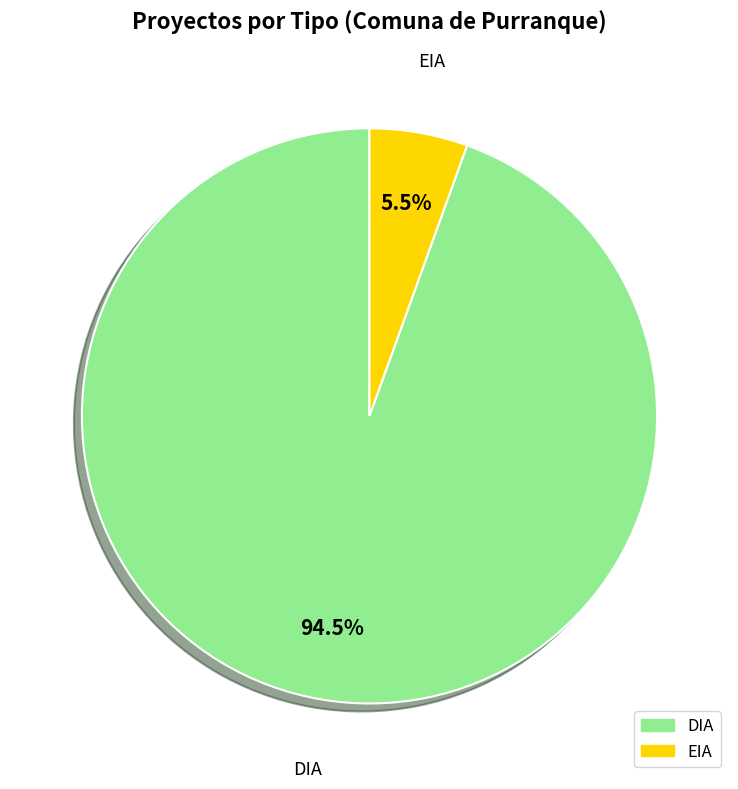

Which slice is the smallest?

EIA